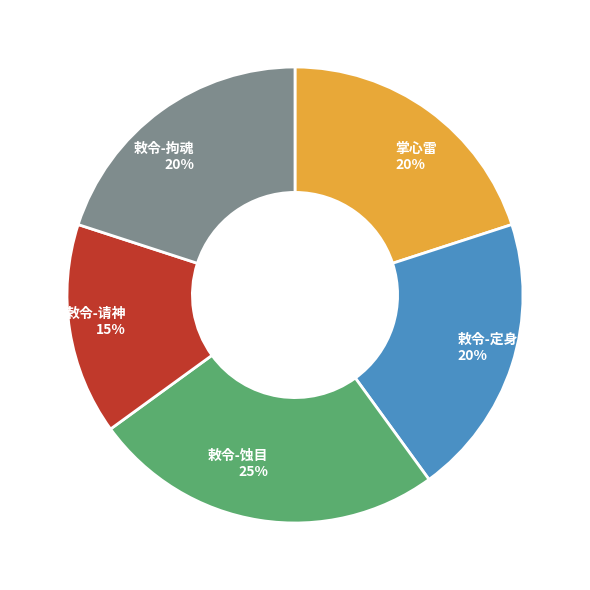

Which category has the smallest portion of the pie?

敕令-请神